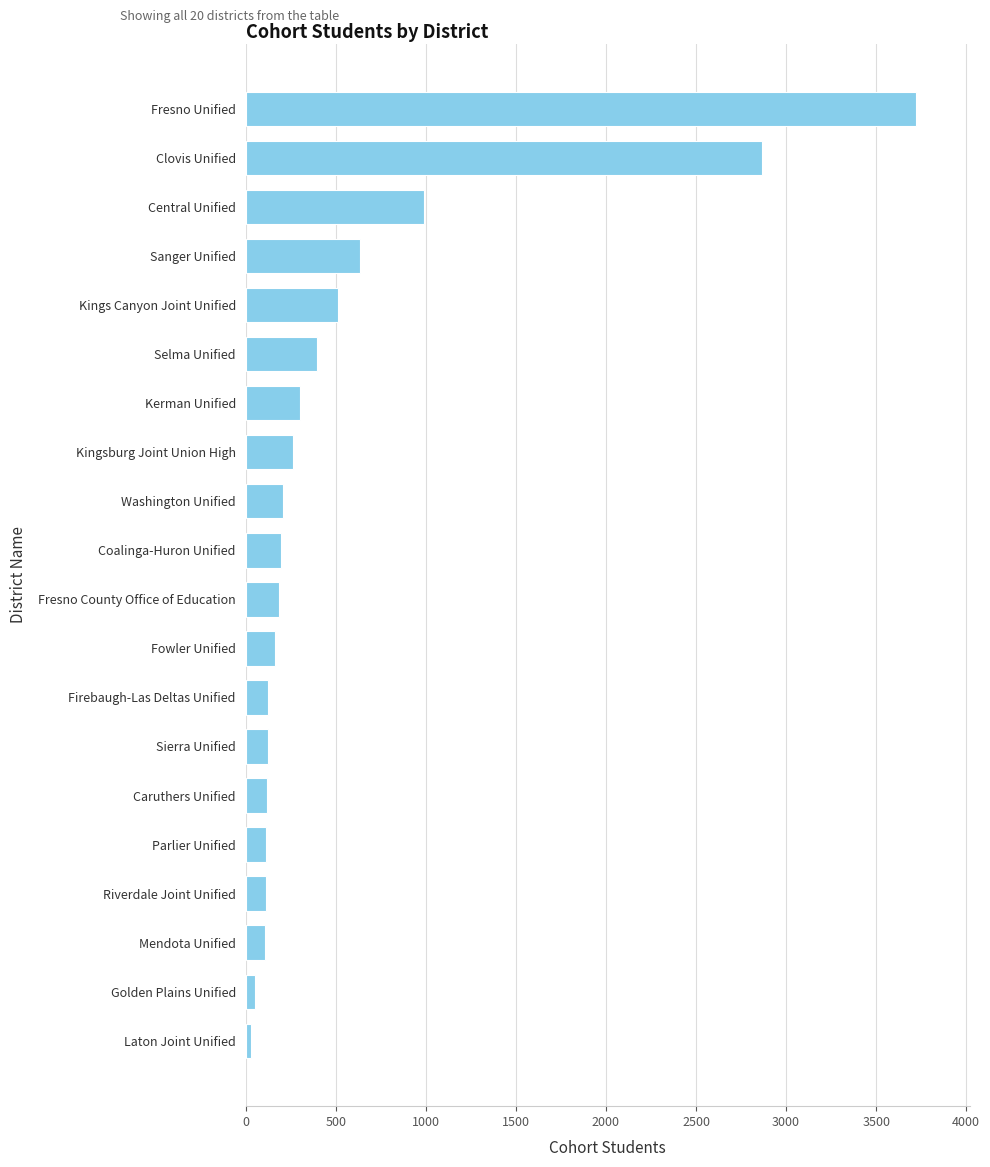

Where is the data nearest to the value 1874?

Central Unified